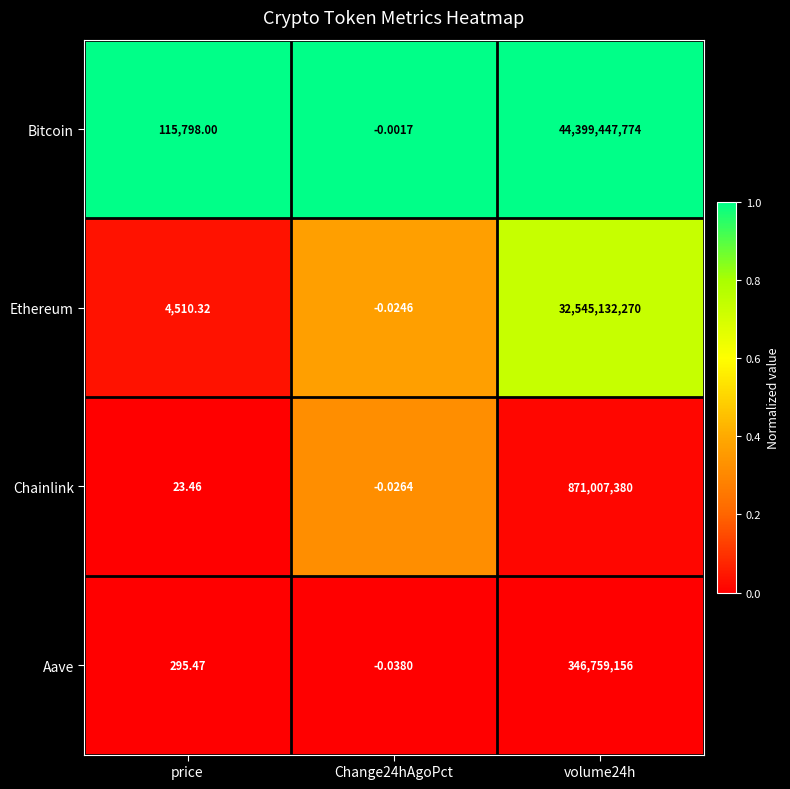

Which series changed the most between price and Change24hAgoPct?

Bitcoin